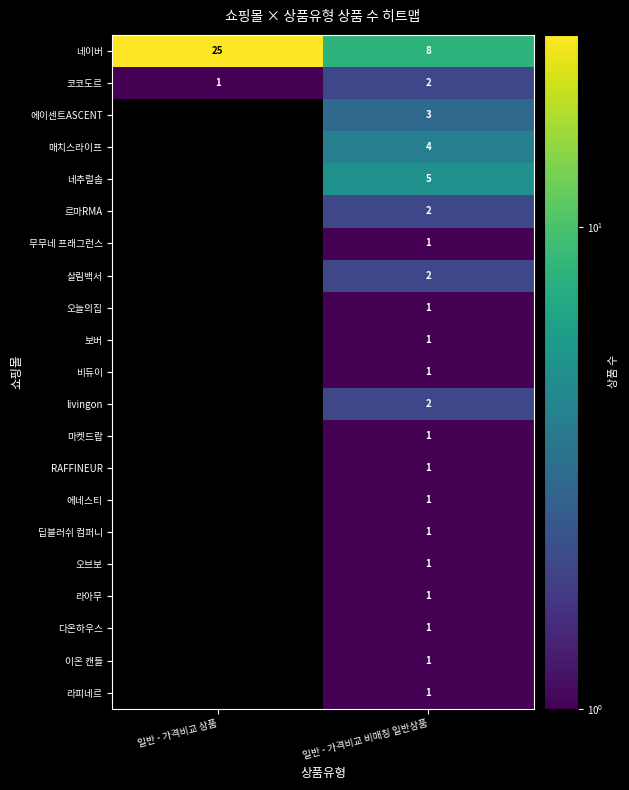

What is the difference between the highest and lowest values at 일반 - 가격비교 비매칭 일반상품?

7